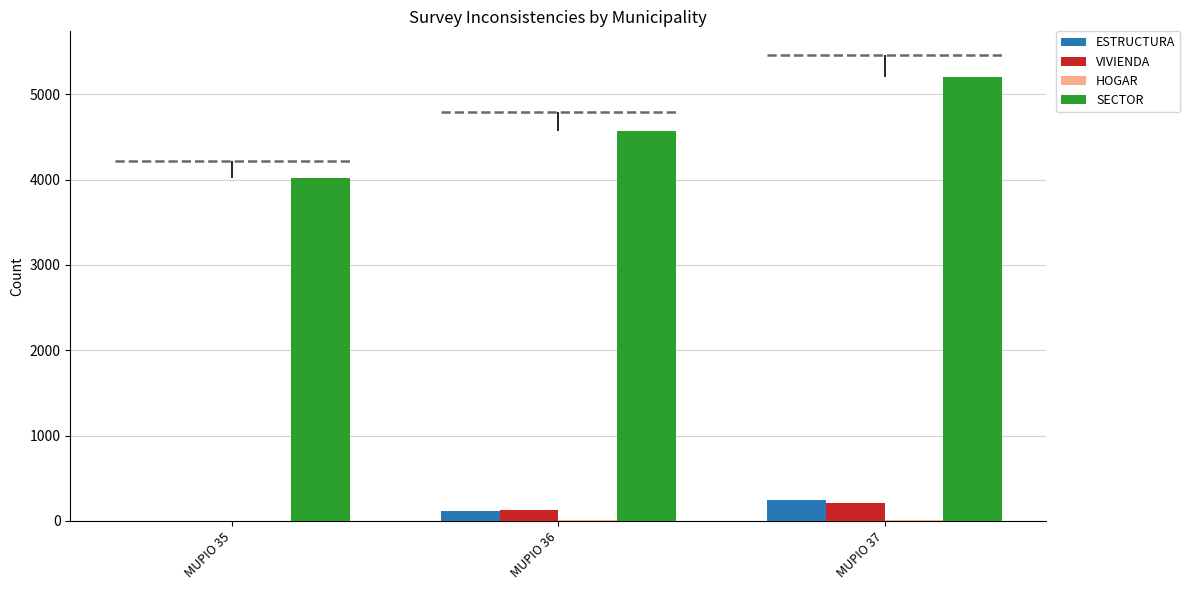

The VIVIENDA series shows 1 at MUPIO 35. True or false?

False